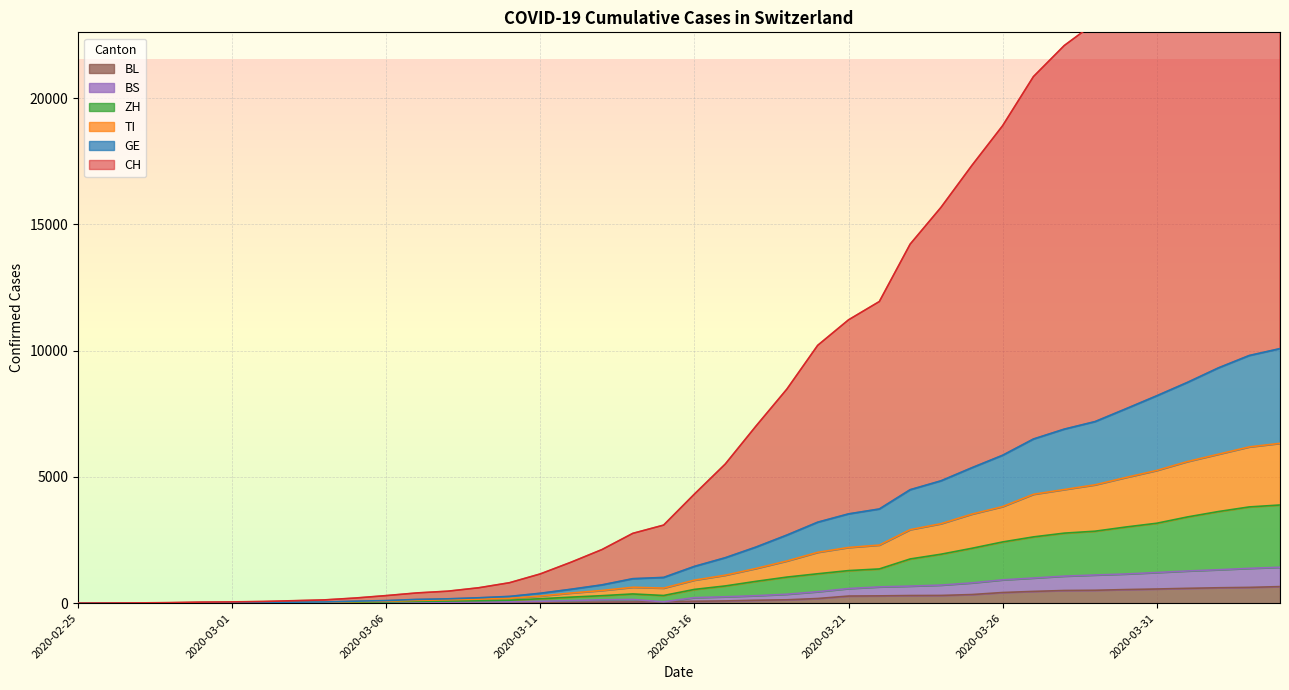

At 2020-02-29, list the series in order from largest to smallest.

CH, GE, TI, ZH, BS, BL